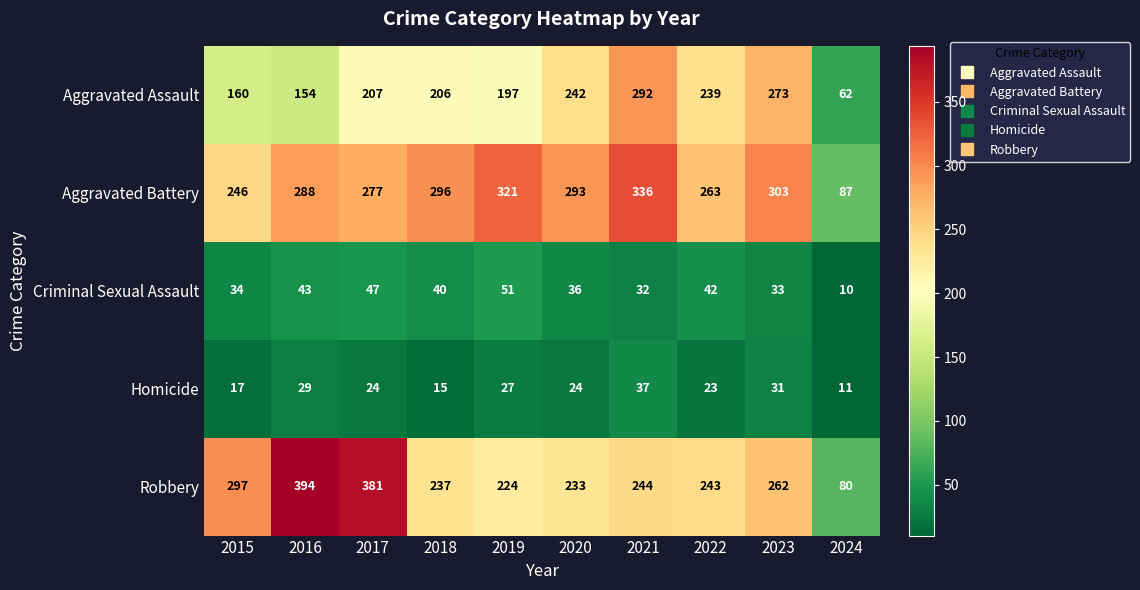

At which label is Criminal Sexual Assault closest to 30?

2021